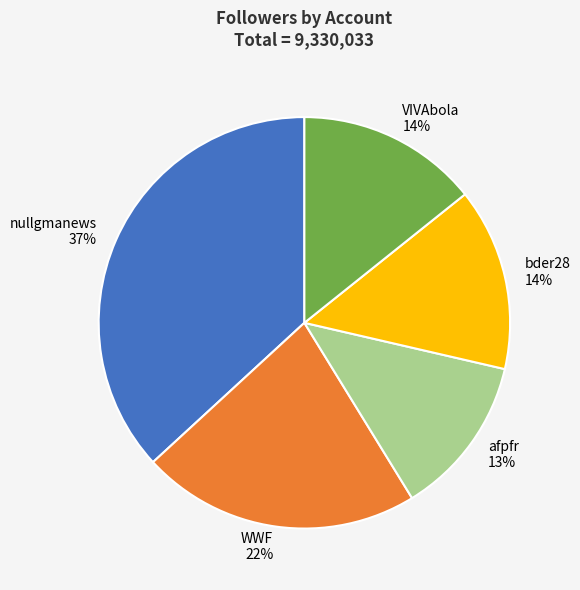

To the nearest percent, what portion does WWF represent?

22%